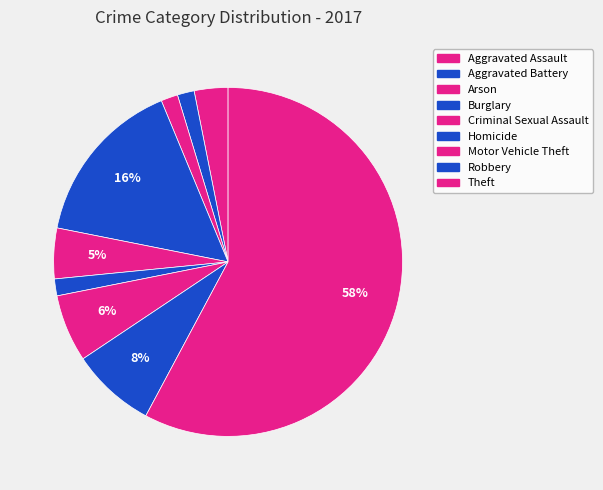

How many segments does this pie chart have?

9